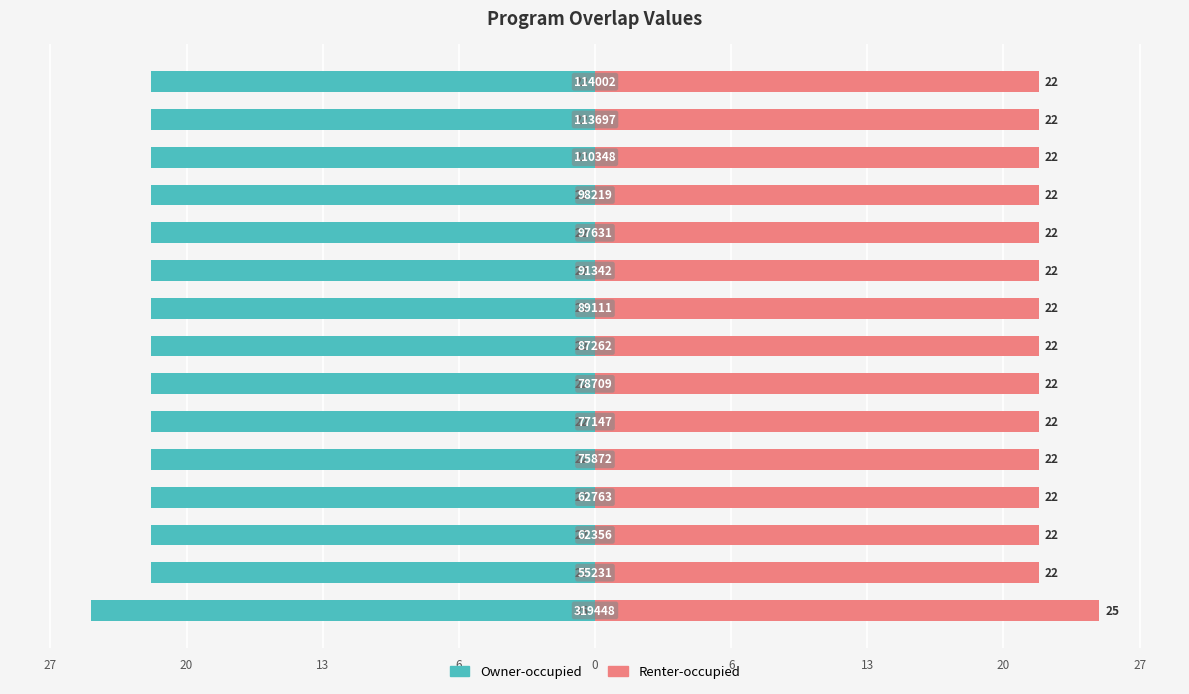

Which series changed the most between 27 and 13?

Owner-occupied